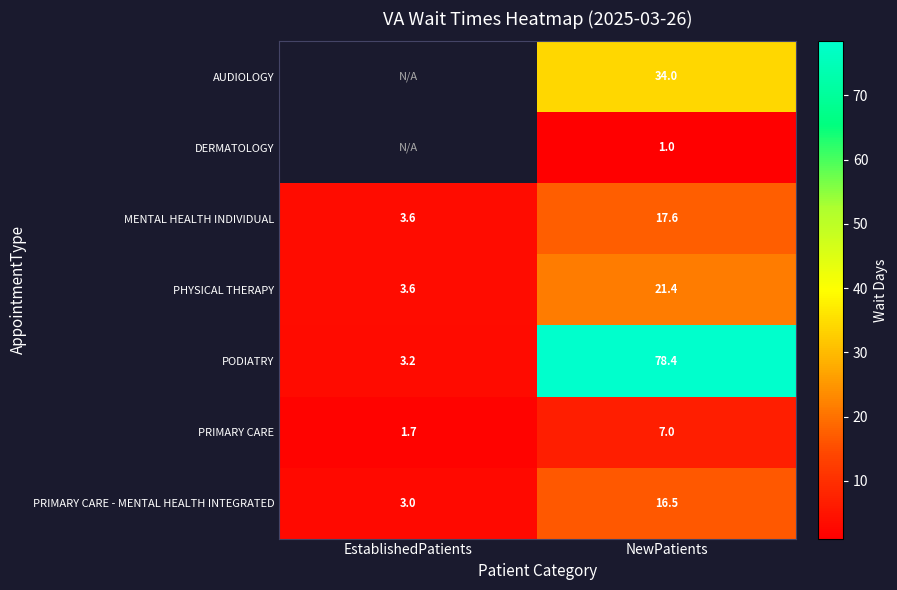

Is it true that PRIMARY CARE equals 12.3 at NewPatients?

False